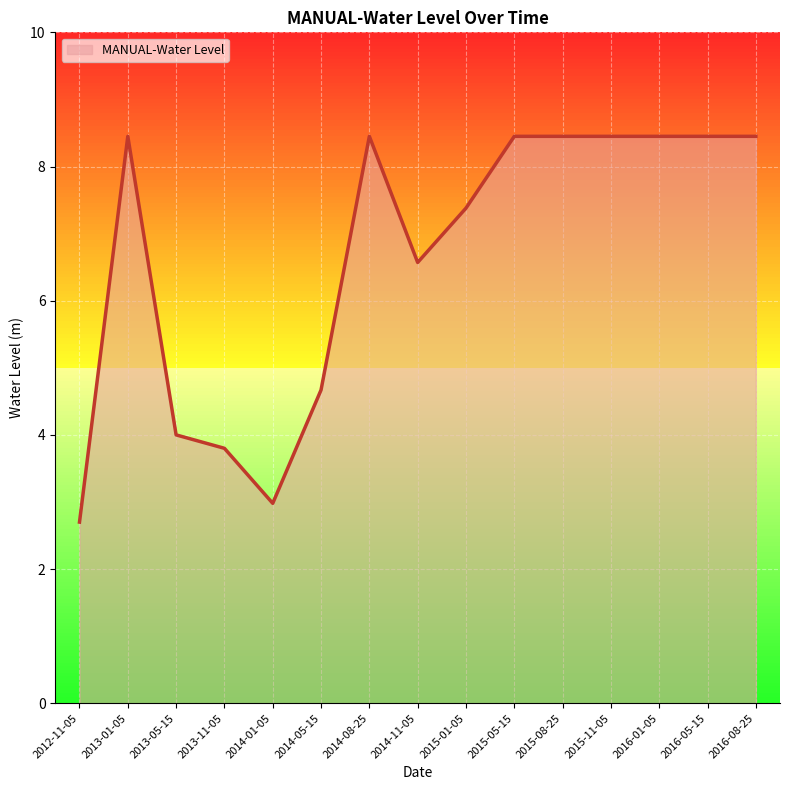

Which category has the lowest value across all series?

2012-11-05